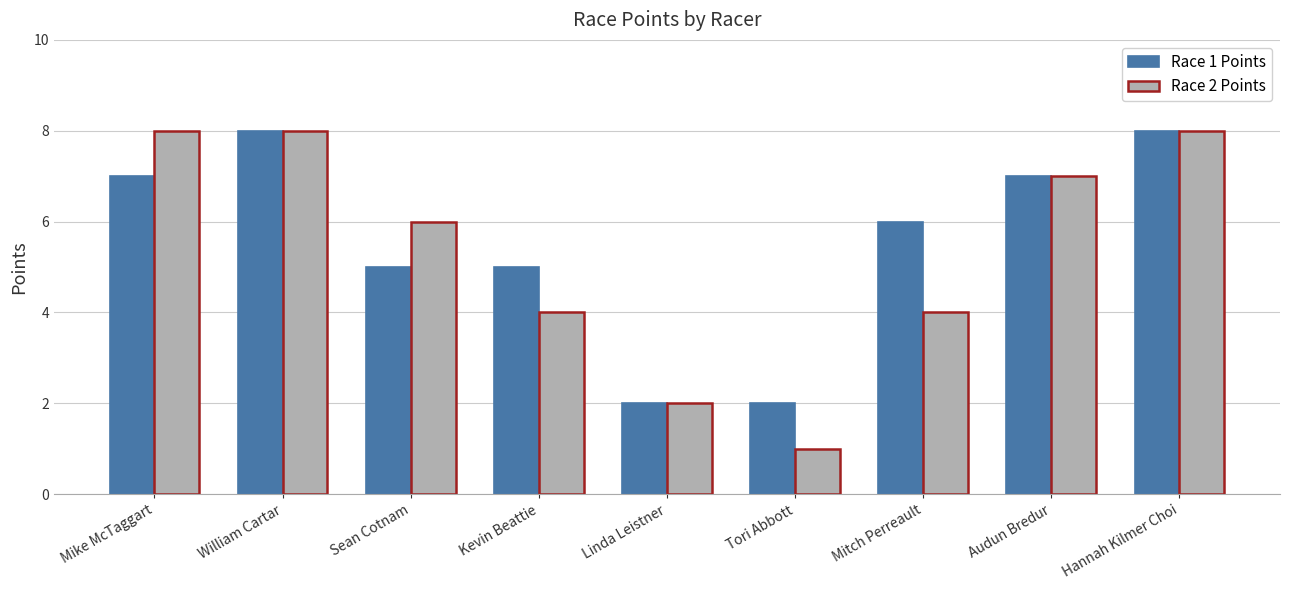

What is the difference between the maximum and minimum values in the Race 2 Points series?

7